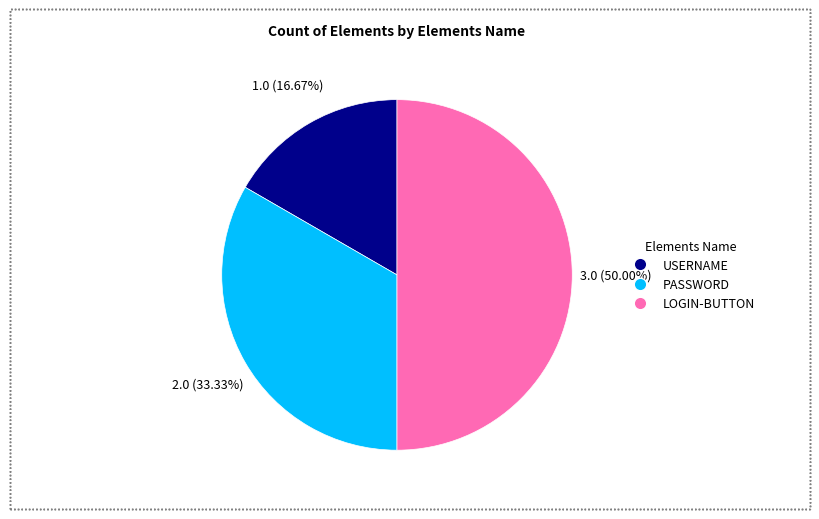

Which category has the smallest portion of the pie?

USERNAME